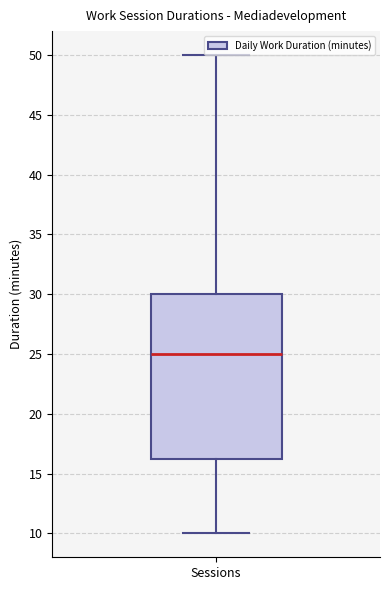

Read this box plot against the y-axis: the position of the median line, the range covered by the box, and the ends of both whiskers. The values are not printed on the chart, so give them approximately, as read against the axis.

median 25.0, box 16.5 to 30.0, whiskers 10.0 to 50.0